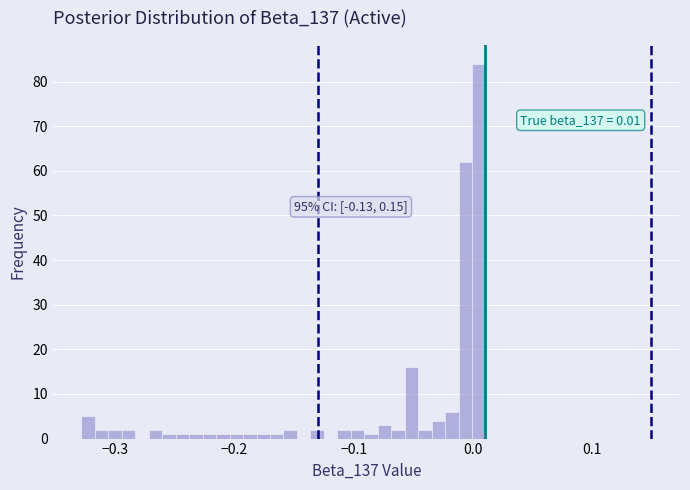

Around what value on the x-axis is the tallest bar? Give the approximate position of its centre, as read against the axis.

0.01